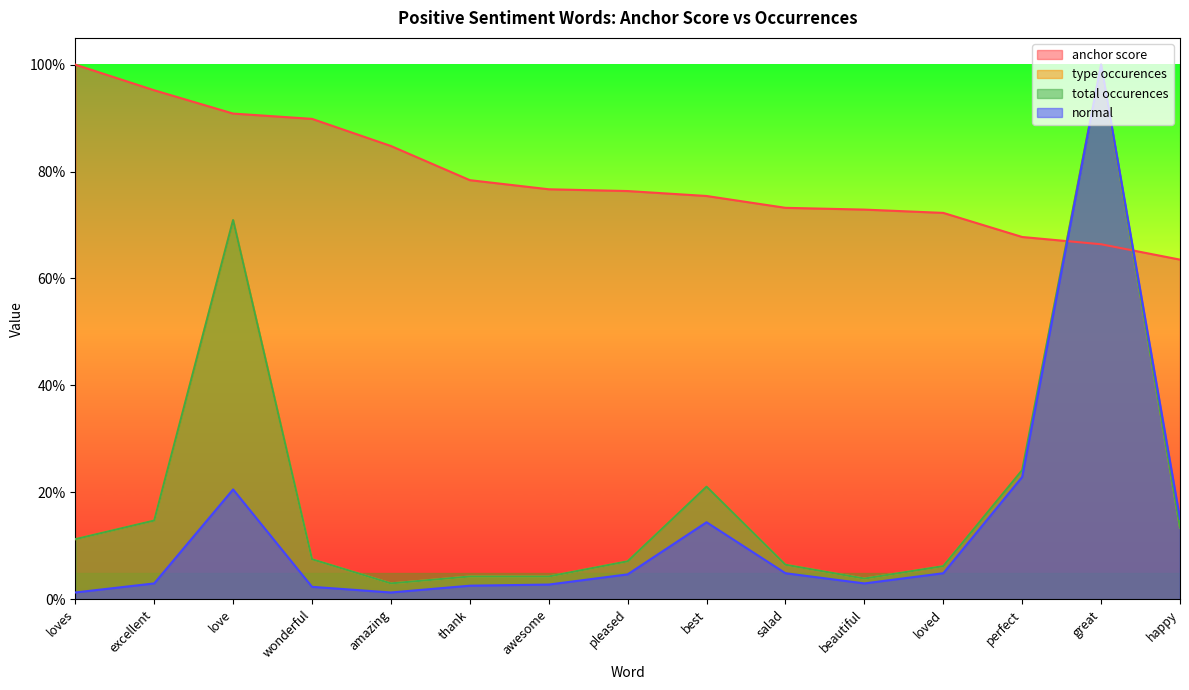

Is it true that type occurences equals 0.0 at beautiful?

True